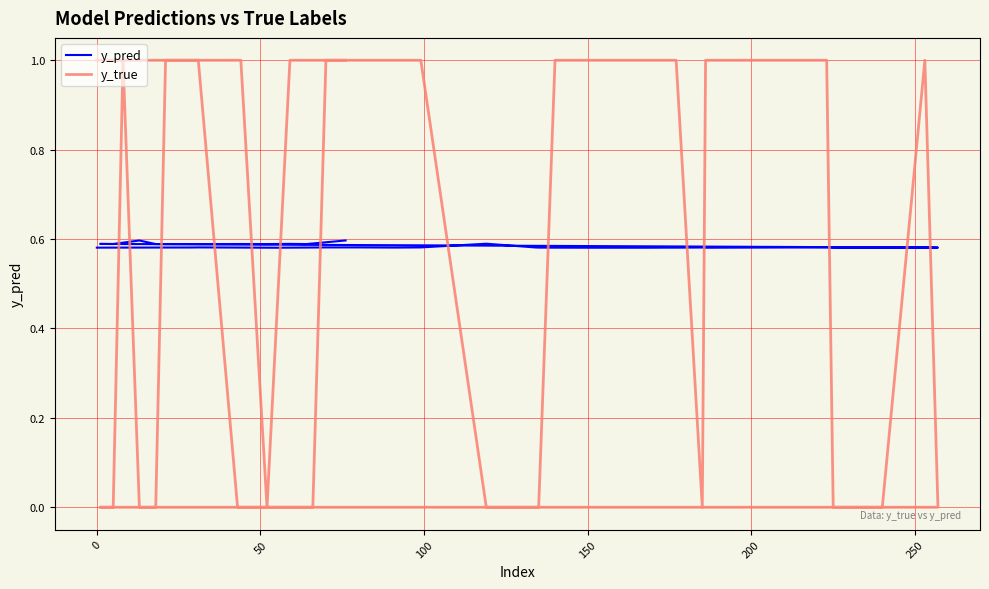

How many lines are shown in the chart?

2